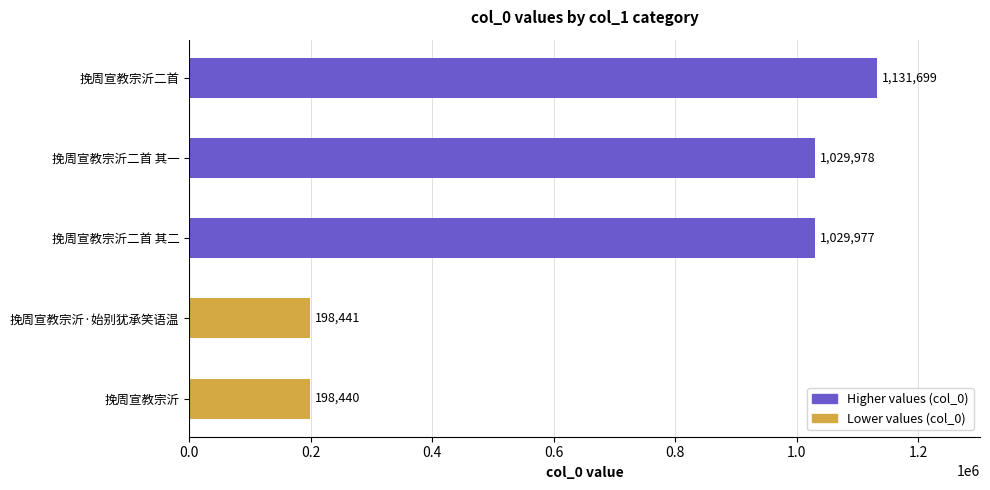

At which label is the value closest to 665069?

挽周宣教宗沂二首 其二